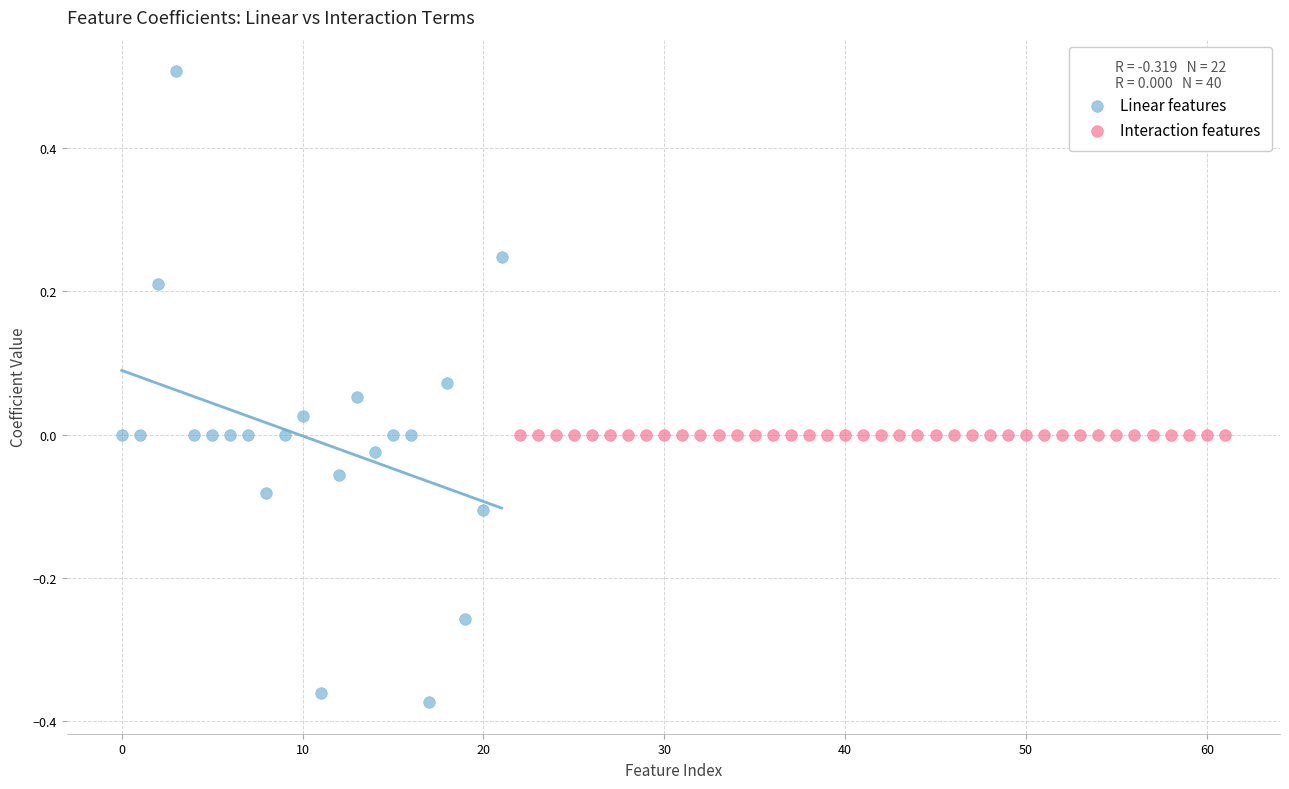

Which series contains the highest Y value?

Linear features